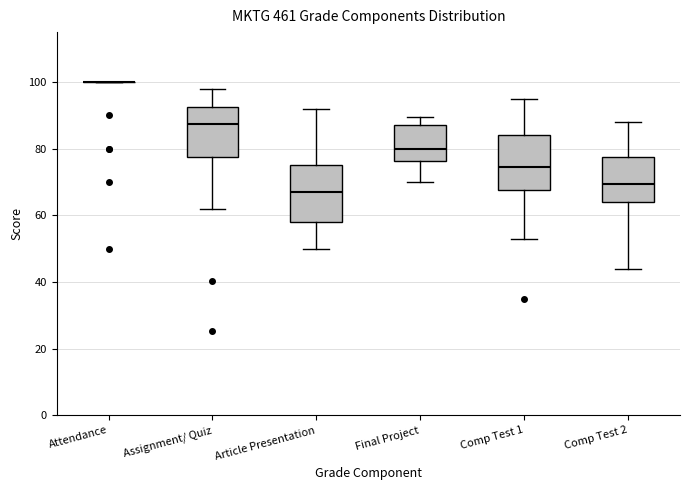

Reading left to right, transcribe this box plot: for each box, give where its median line is, the range the box spans, and where its two whiskers end, as read against the y-axis. The values are not printed on the chart, so give them approximately, as read against the axis.

Attendance: box collapsed to a line at 100, whiskers 100 to 100
Assignment/ Quiz: median 88, box 78 to 92, whiskers 62 to 98
Article Presentation: median 68, box 58 to 76, whiskers 50 to 92
Final Project: median 80, box 76 to 88, whiskers 70 to 90
Comp Test 1: median 74, box 68 to 84, whiskers 54 to 96
Comp Test 2: median 70, box 64 to 78, whiskers 44 to 88